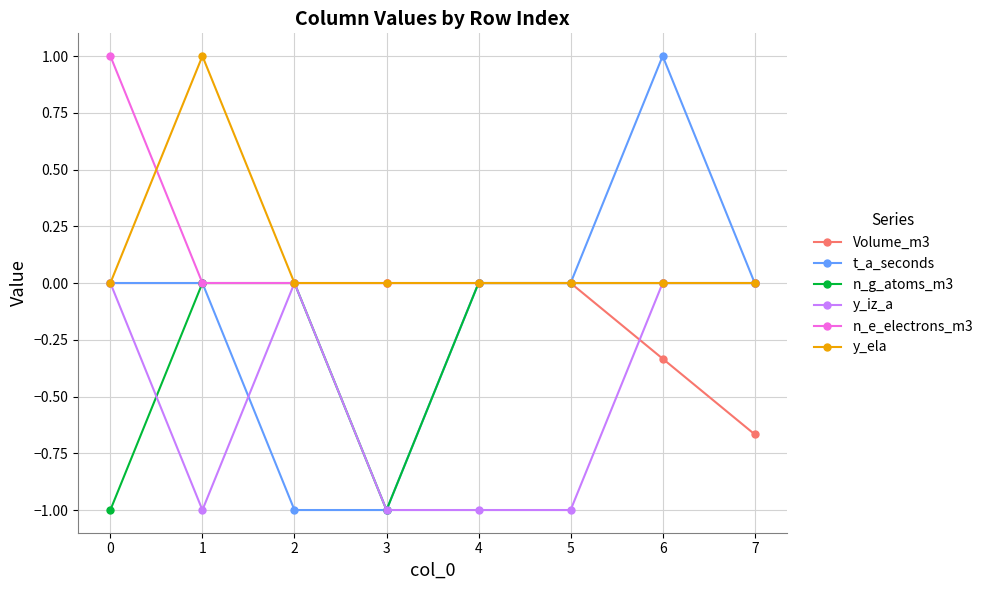

What is the difference between the highest and lowest values at 6?

1.3